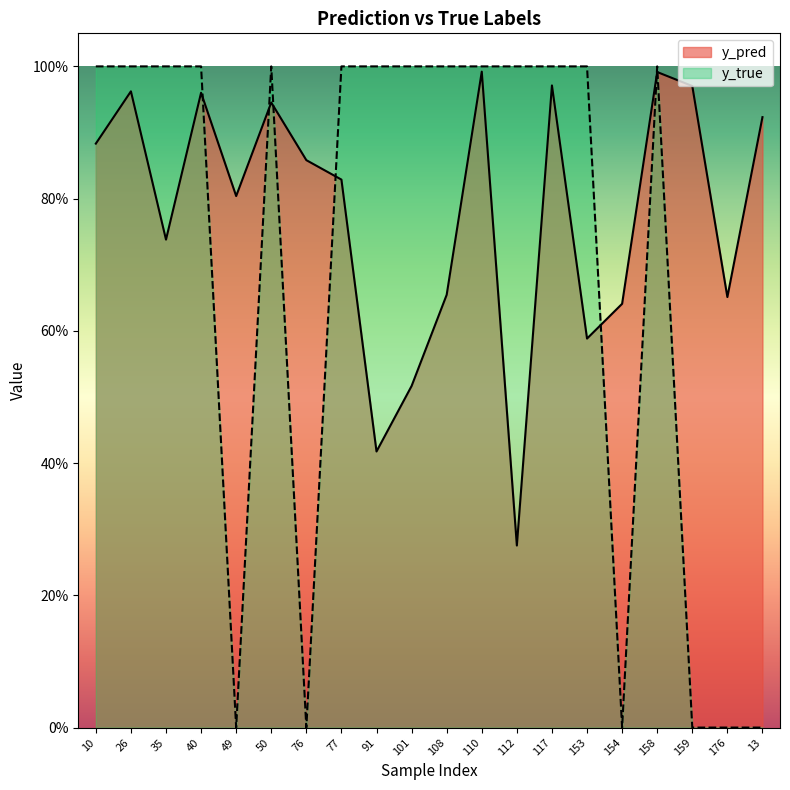

What is the maximum value shown in the chart?

1.0